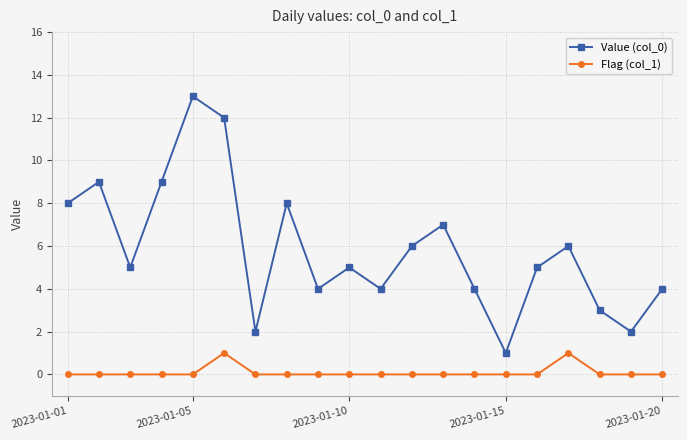

What is the difference between the maximum and minimum values in the Flag (col_1) series?

1